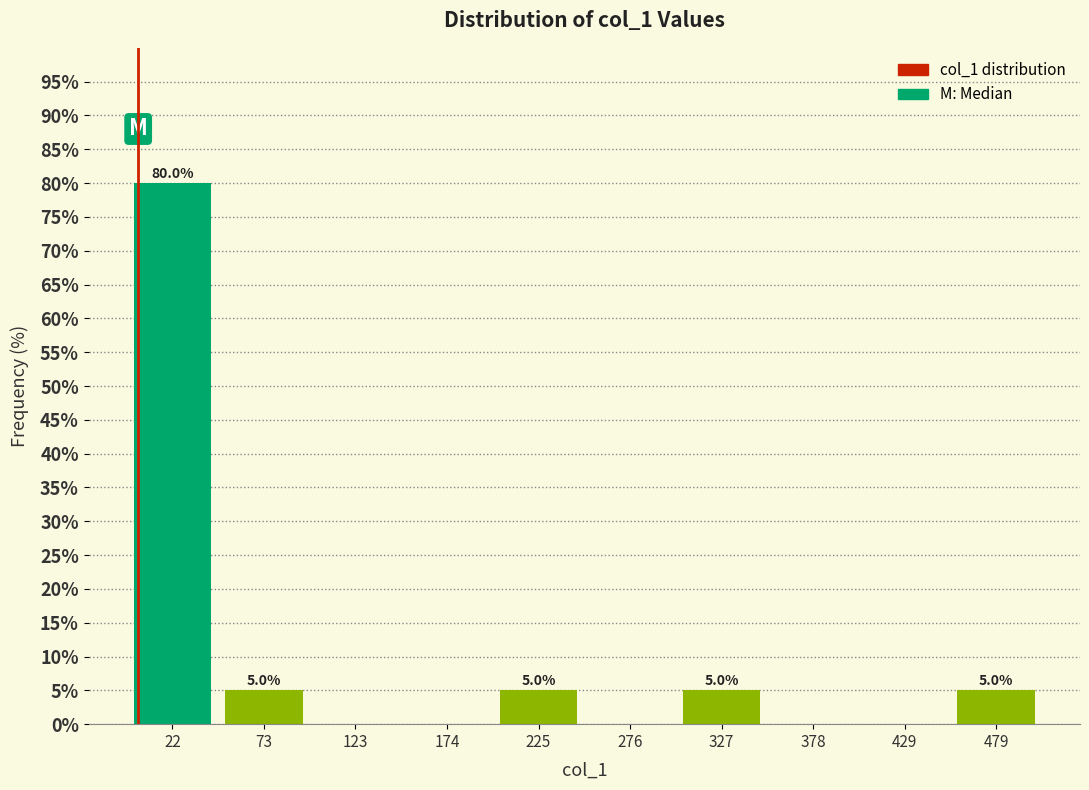

Over which range of the x-axis is the bar tallest?

0 to 50